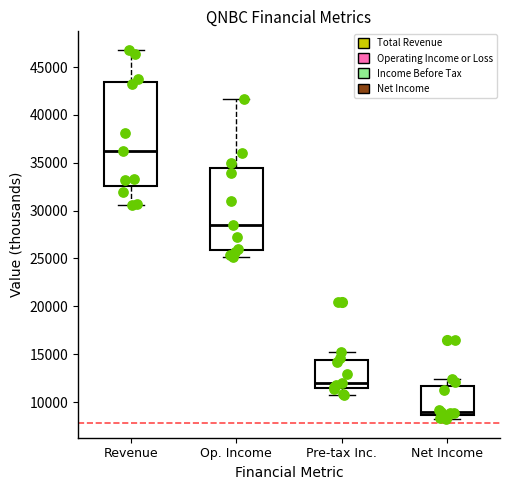

Reading left to right, transcribe this box plot: for each box, give where its median line is, the range the box spans, and where its two whiskers end, as read against the y-axis. The values are not printed on the chart, so give them approximately, as read against the axis.

Revenue: median 36000, box 32500 to 43500, whiskers 30500 to 47000
Op. Income: median 28500, box 26000 to 34500, whiskers 25000 to 41500
Pre-tax Inc.: median 12000, box 11500 to 14500, whiskers 10500 to 15000
Net Income: median 9000, box 8500 to 11500, whiskers 8000 to 12500